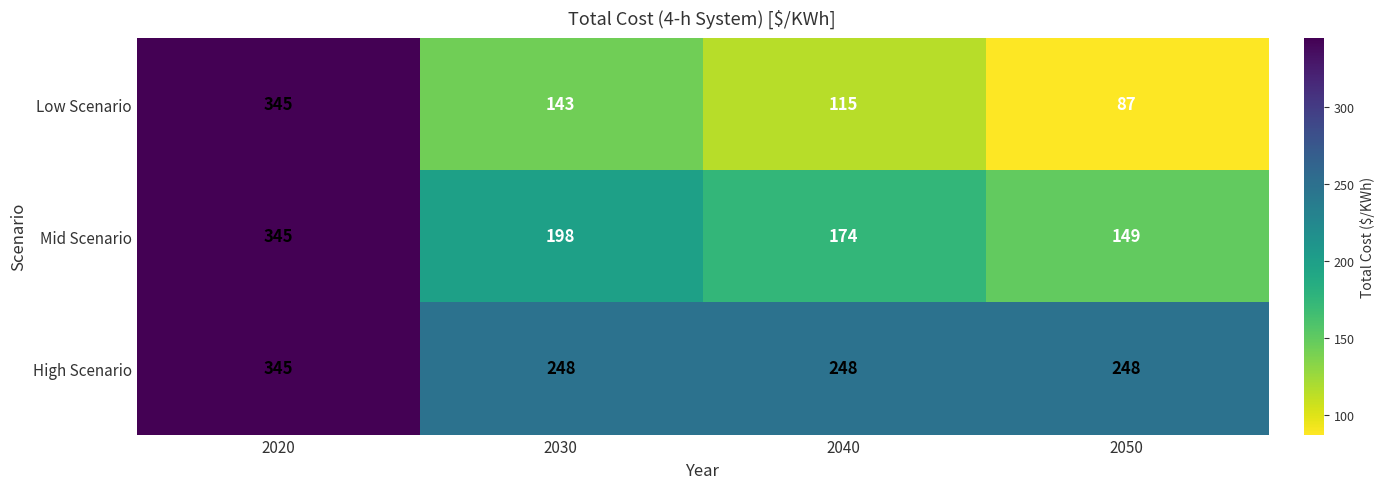

What is the total value across all series at 2020?

1035